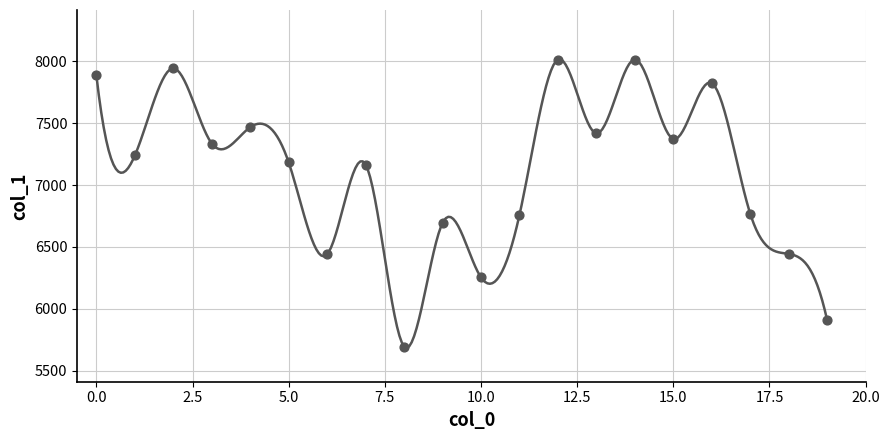

Approximately how many times larger is the value at 3 compared to 12?

0.9